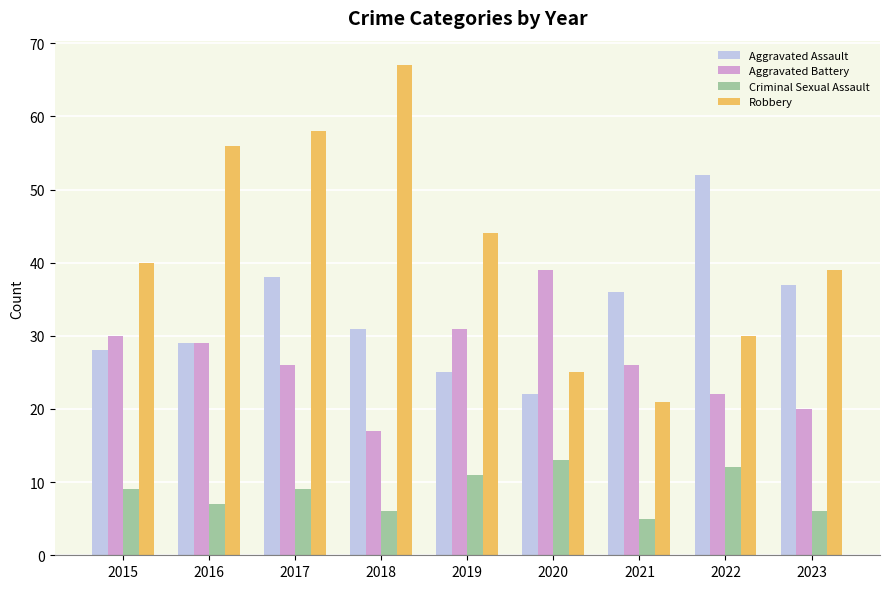

How many categories are shown in the chart?

9